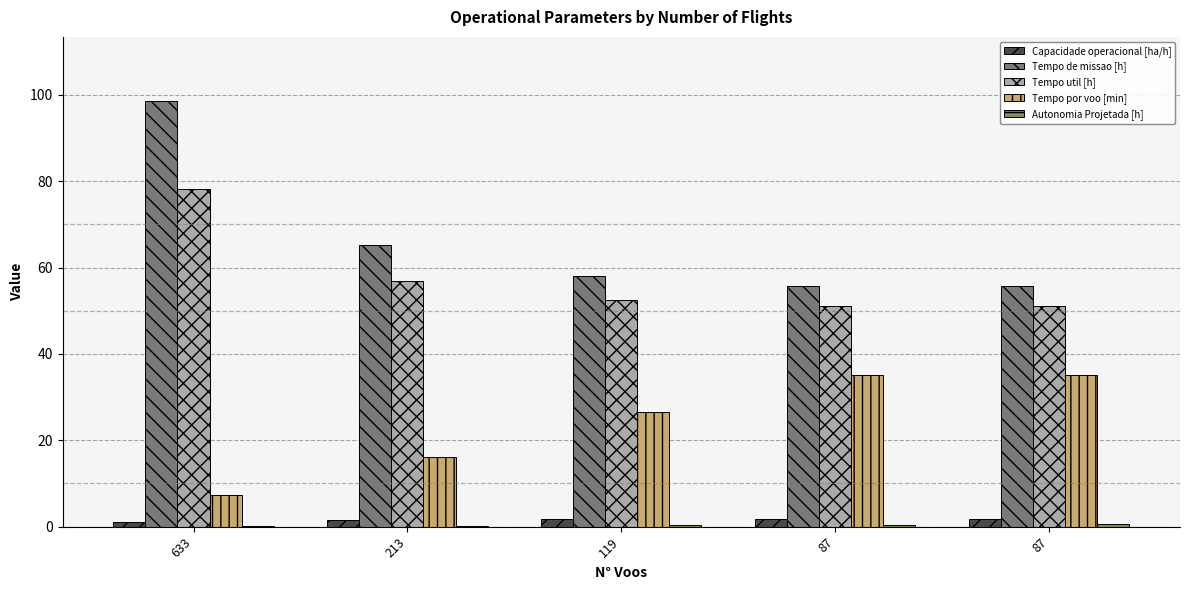

Reading right to left, list all the values displayed in this chart.

Capacidade operacional [ha/h]: 1.8	1.8	1.7	1.5	1.0
Tempo de missao [h]: 55.8	55.8	58.1	65.3	98.6
Tempo util [h]: 51.0	51.0	52.5	56.9	78.1
Tempo por voo [min]: 35.2	35.2	26.5	16.0	7.4
Autonomia Projetada [h]: 0.6	0.5	0.4	0.2	0.1